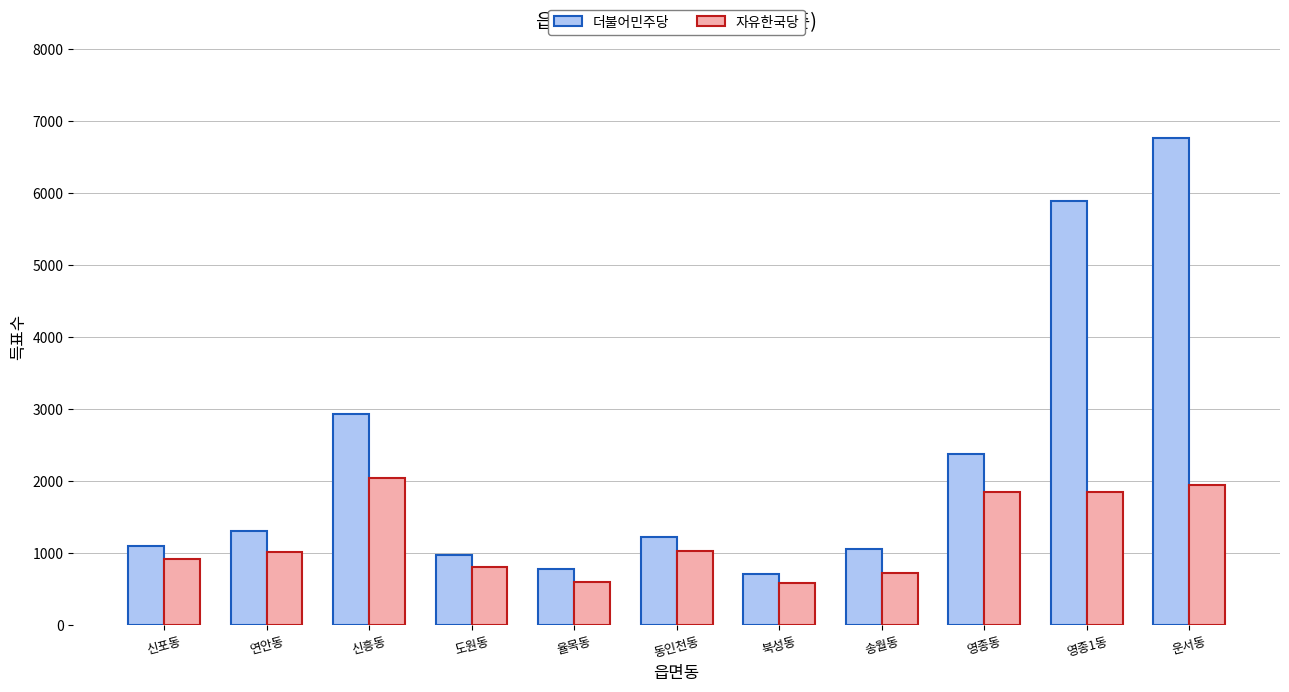

What is the difference between the highest and lowest values at 영종동?

528